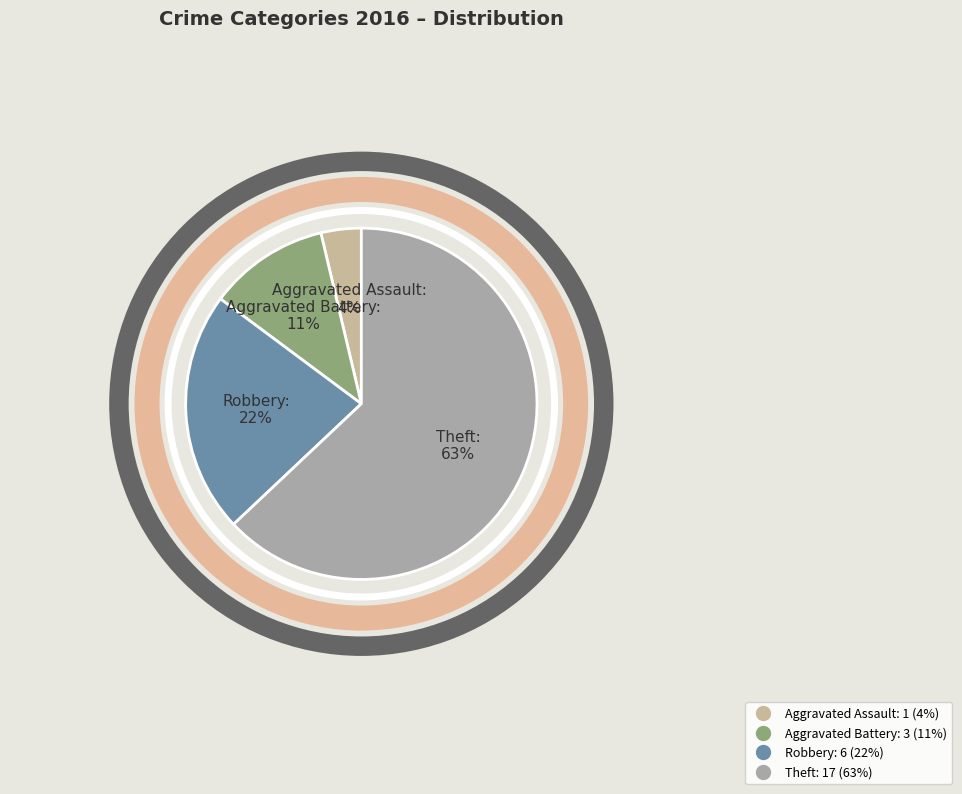

Between Aggravated Battery and Aggravated Assault, which is larger?

Aggravated Battery